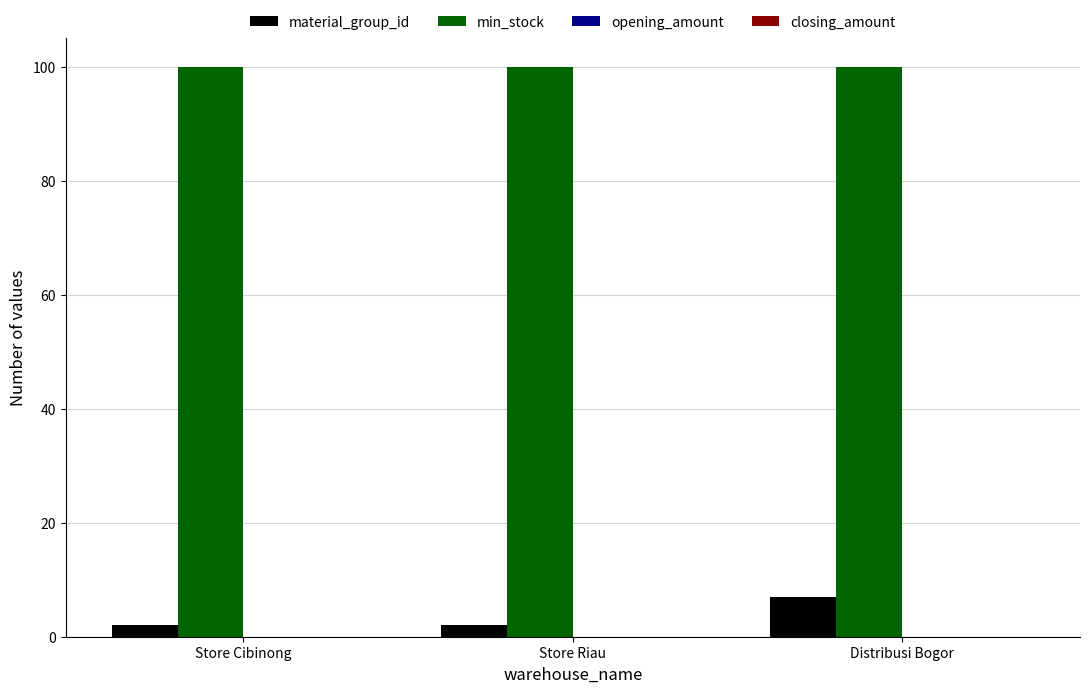

What is the label of the 3rd bar from the left?

Distribusi Bogor